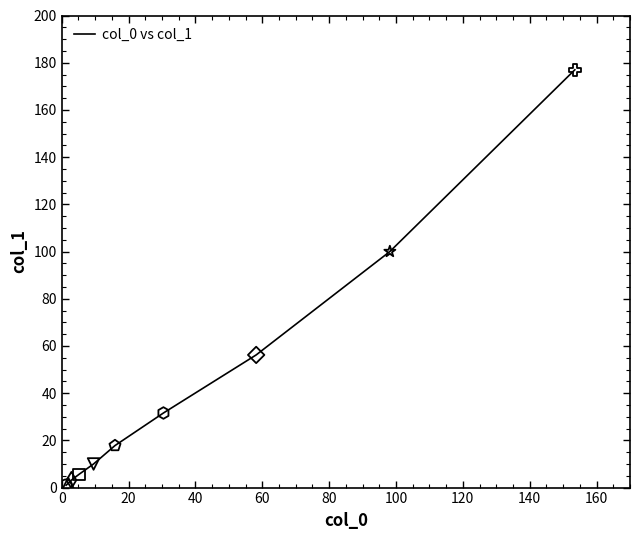

What is the difference between the maximum and minimum values?

176.0